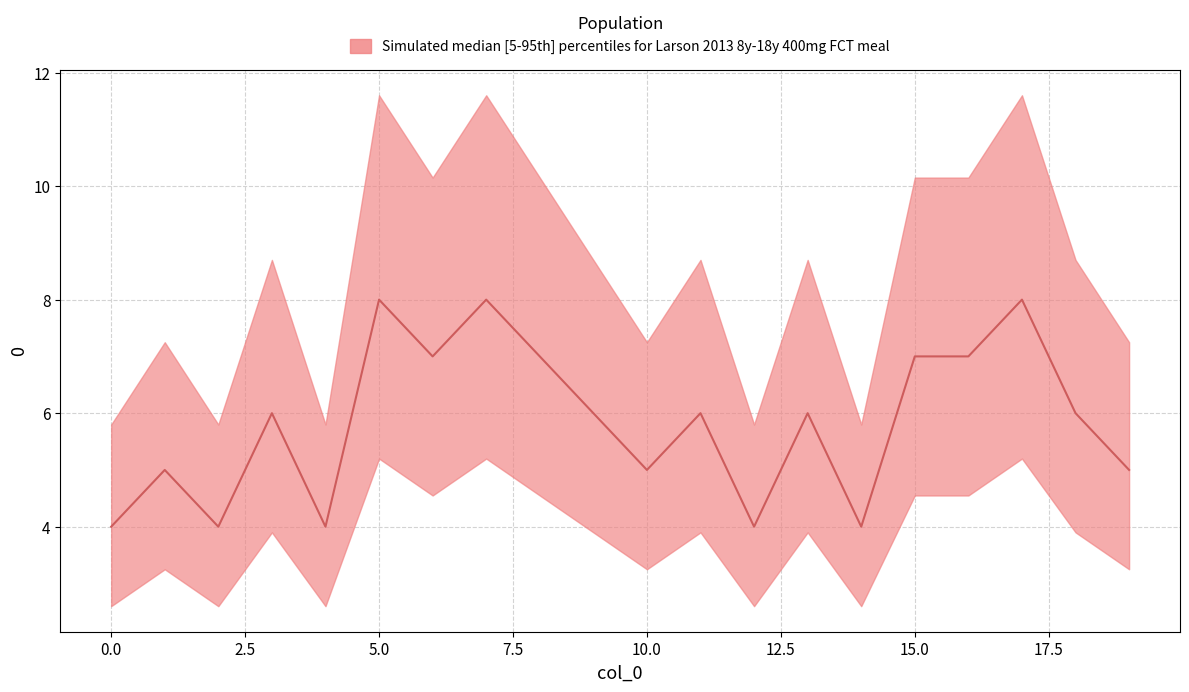

How many interior local valleys (lower than both neighbors) does the data have?

6